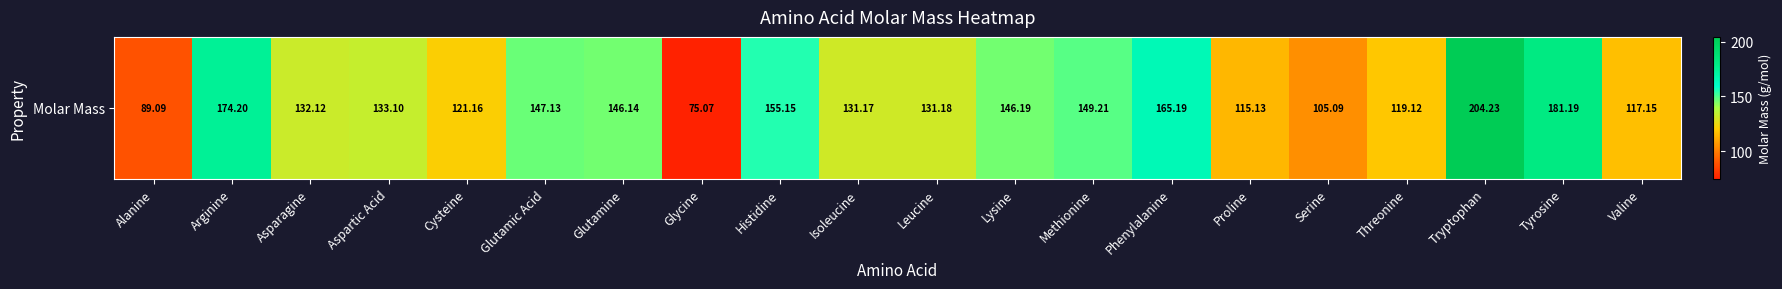

What is the change in value from Glycine to Lysine?

+71.1